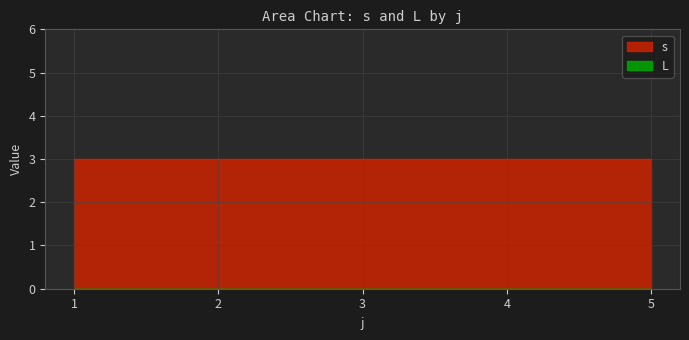

True or false: s has a value of 3 at 1.

True